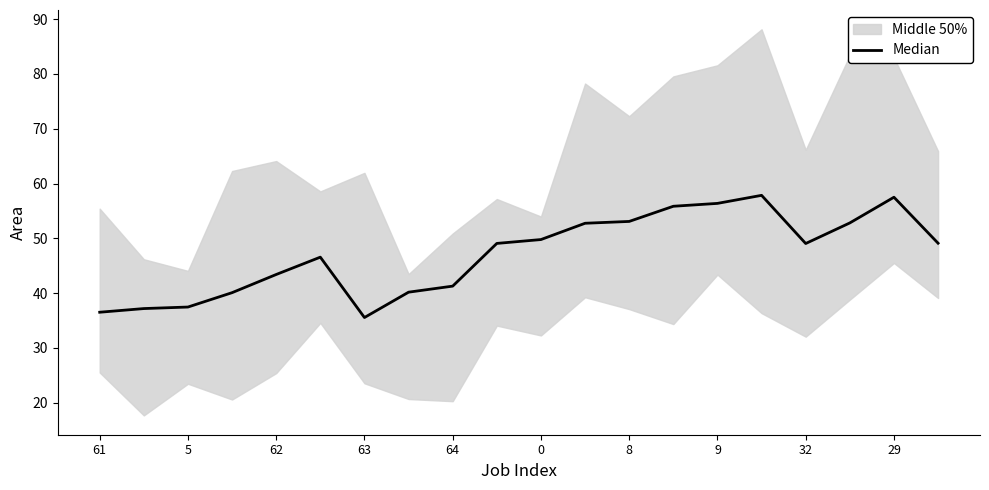

Approximately how many times larger is the value at 13 compared to 12?

1.1